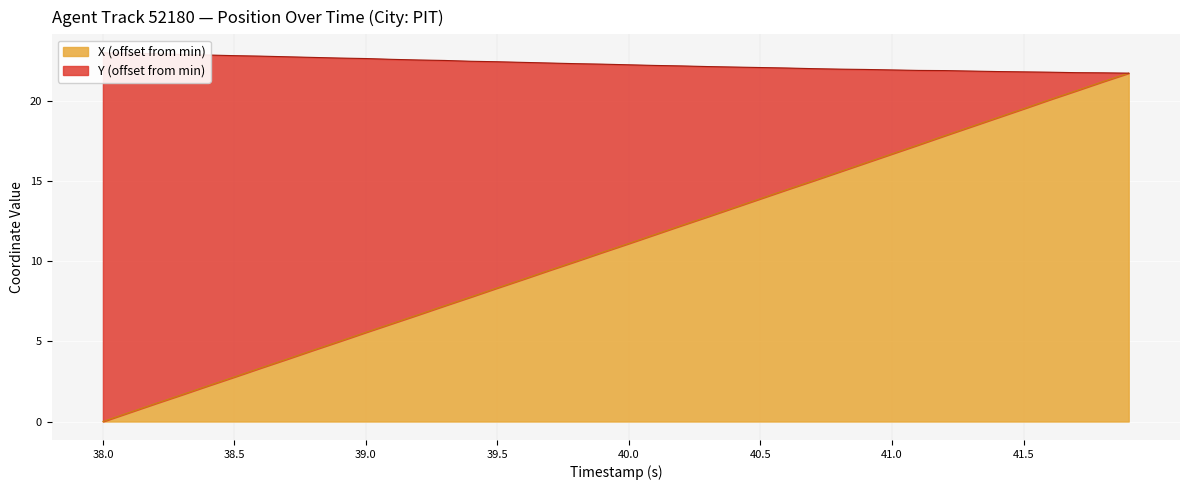

Reading left to right, what are all the values shown in this chart?

X: 0.0	0.6	1.1	1.7	2.2	2.8	3.3	3.9	4.5	5.0	5.6	6.1	6.7	7.2	7.8	8.3	8.9	9.4	10.0	10.6	11.1	11.7	12.2	12.8	13.3	13.9	14.5	15.0	15.6	16.1	16.7	17.2	17.8	18.4	18.9	19.5	20.1	20.6	21.2	21.7
Y: 23.0	22.9	22.9	22.9	22.8	22.8	22.8	22.7	22.7	22.7	22.6	22.6	22.5	22.5	22.5	22.4	22.4	22.3	22.3	22.3	22.2	22.2	22.2	22.1	22.1	22.1	22.0	22.0	22.0	21.9	21.9	21.9	21.9	21.8	21.8	21.8	21.8	21.7	21.7	21.7